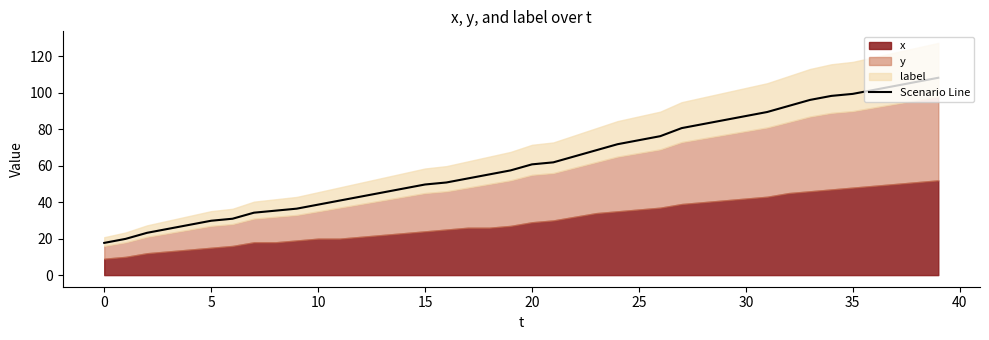

What is the average value?

61.8